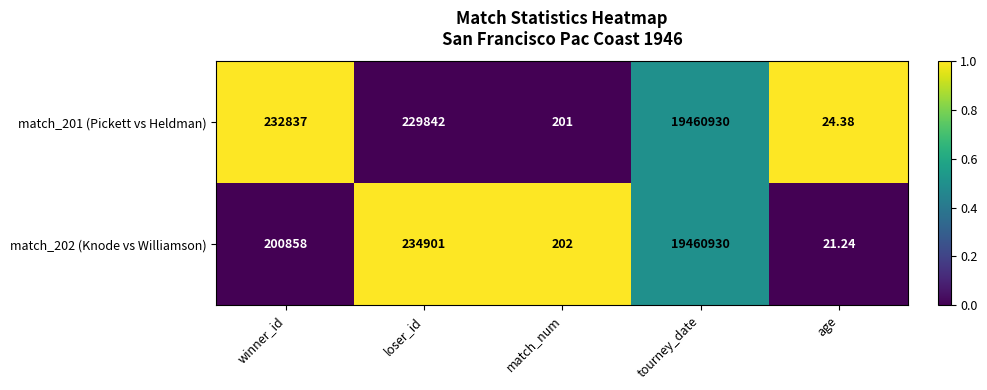

At which category is the sum across all series the highest?

tourney_date